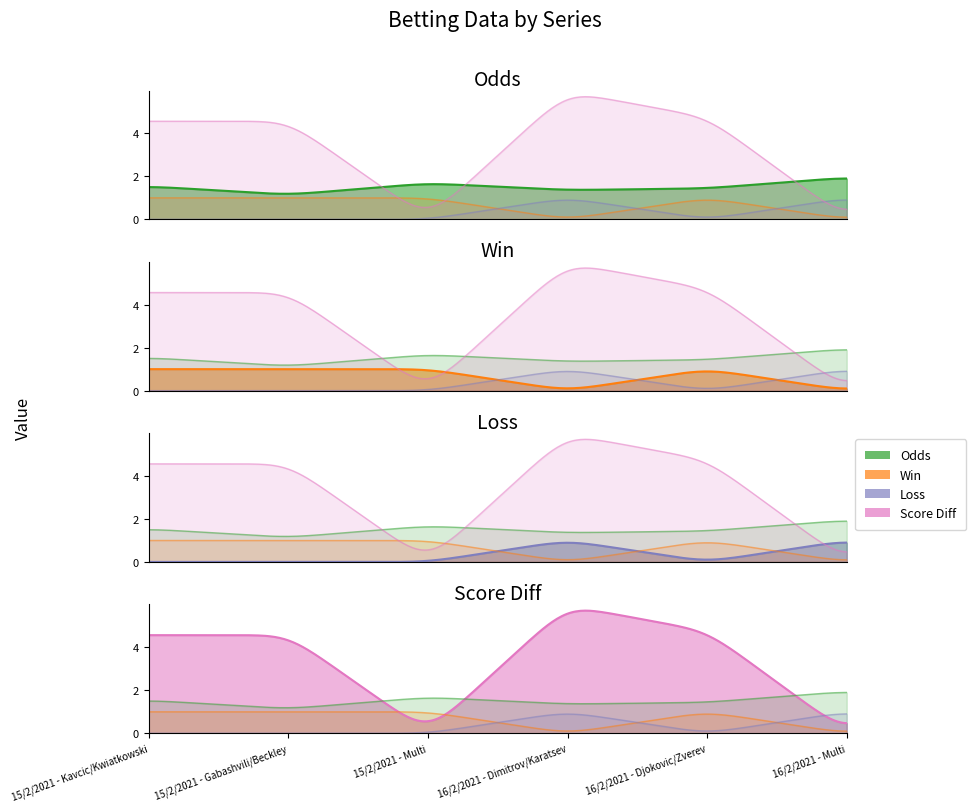

At which label does Score Diff first exceed 4?

15/2/2021 - Kavcic/Kwiatkowski